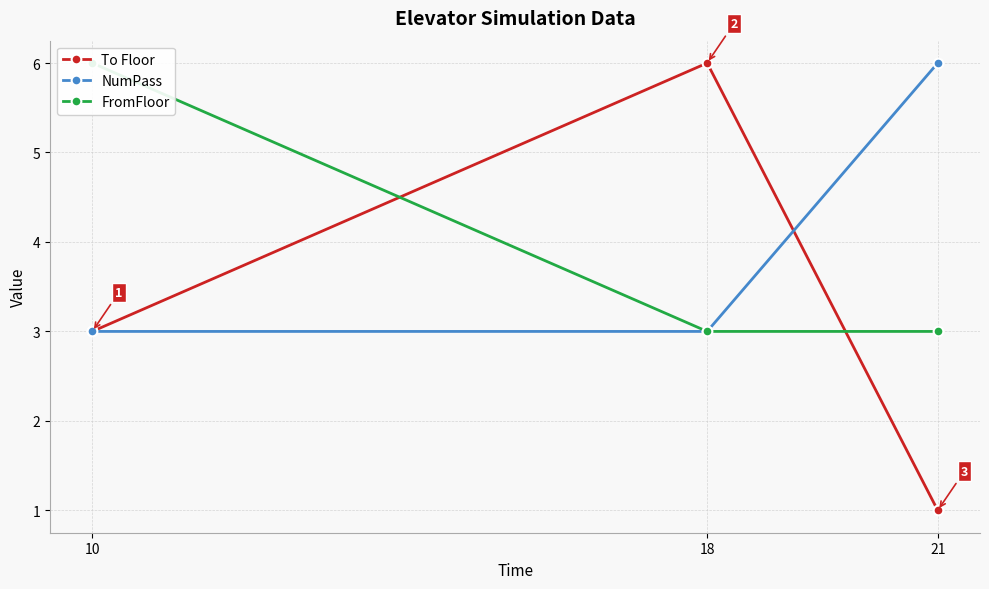

Count the number of categories in the chart.

3